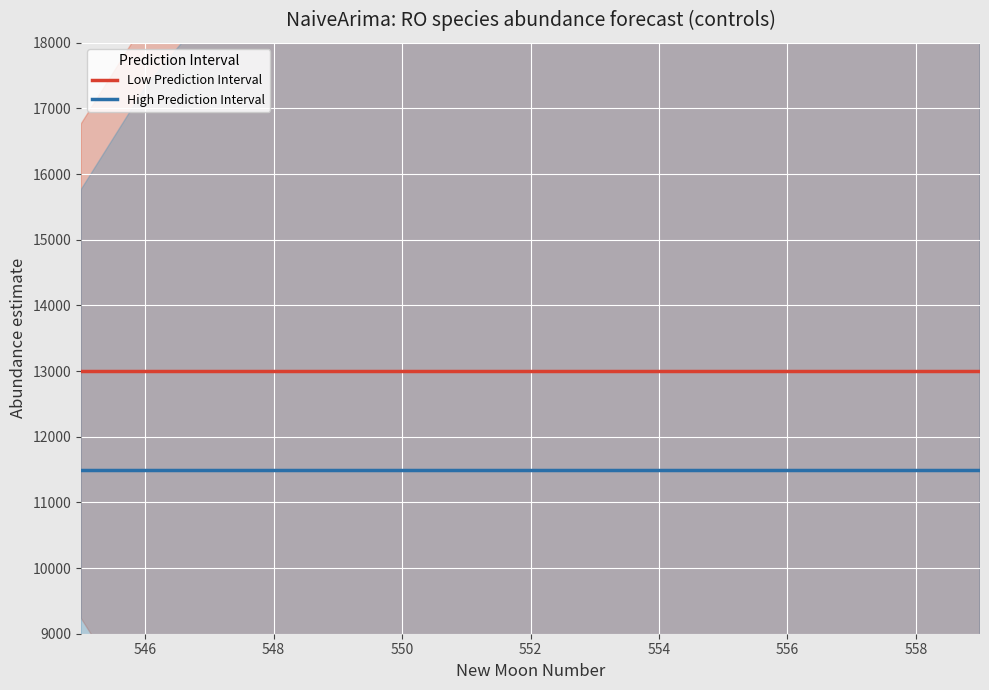

How many lines are shown in the chart?

2